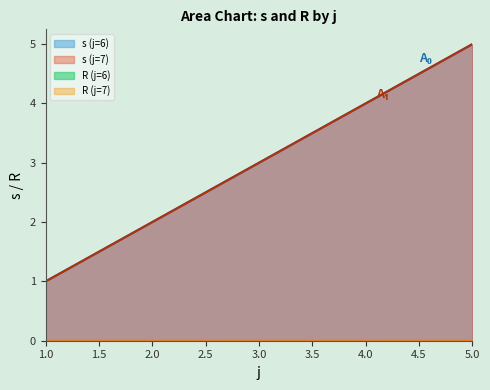

Reading left to right, extract all data points from this chart.

s: 1	2	3	4	5	1	2	3	4	5
R: 0	0	0	0	0	0	0	0	0	0